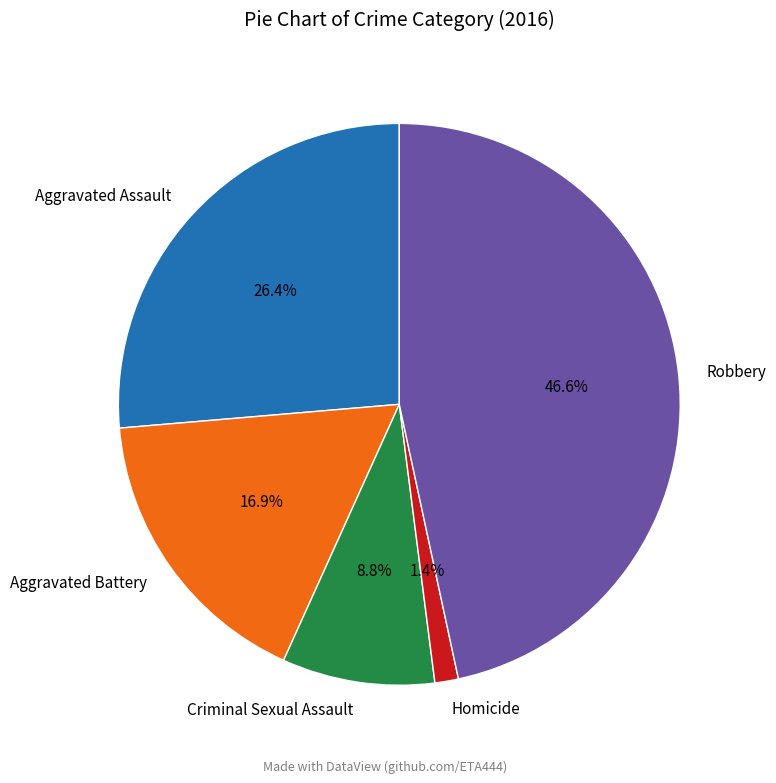

Which has a higher value, Homicide or Aggravated Assault?

Aggravated Assault